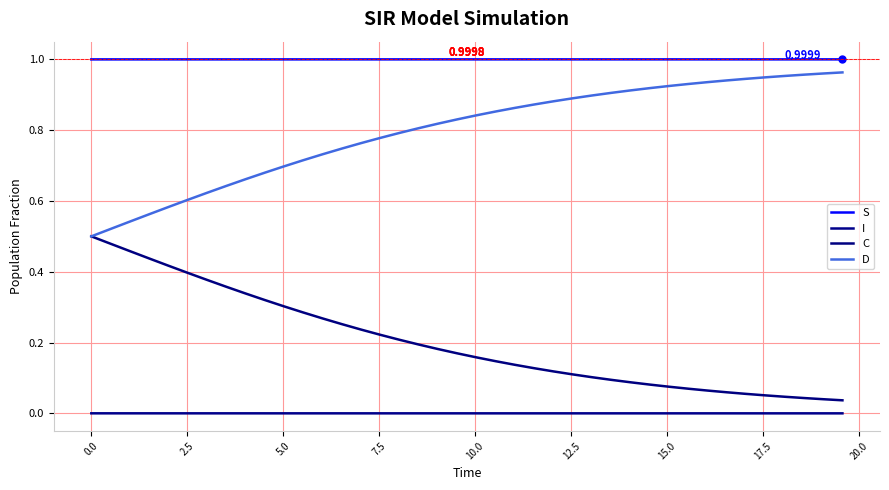

True or false: I and S intersect in this chart.

False